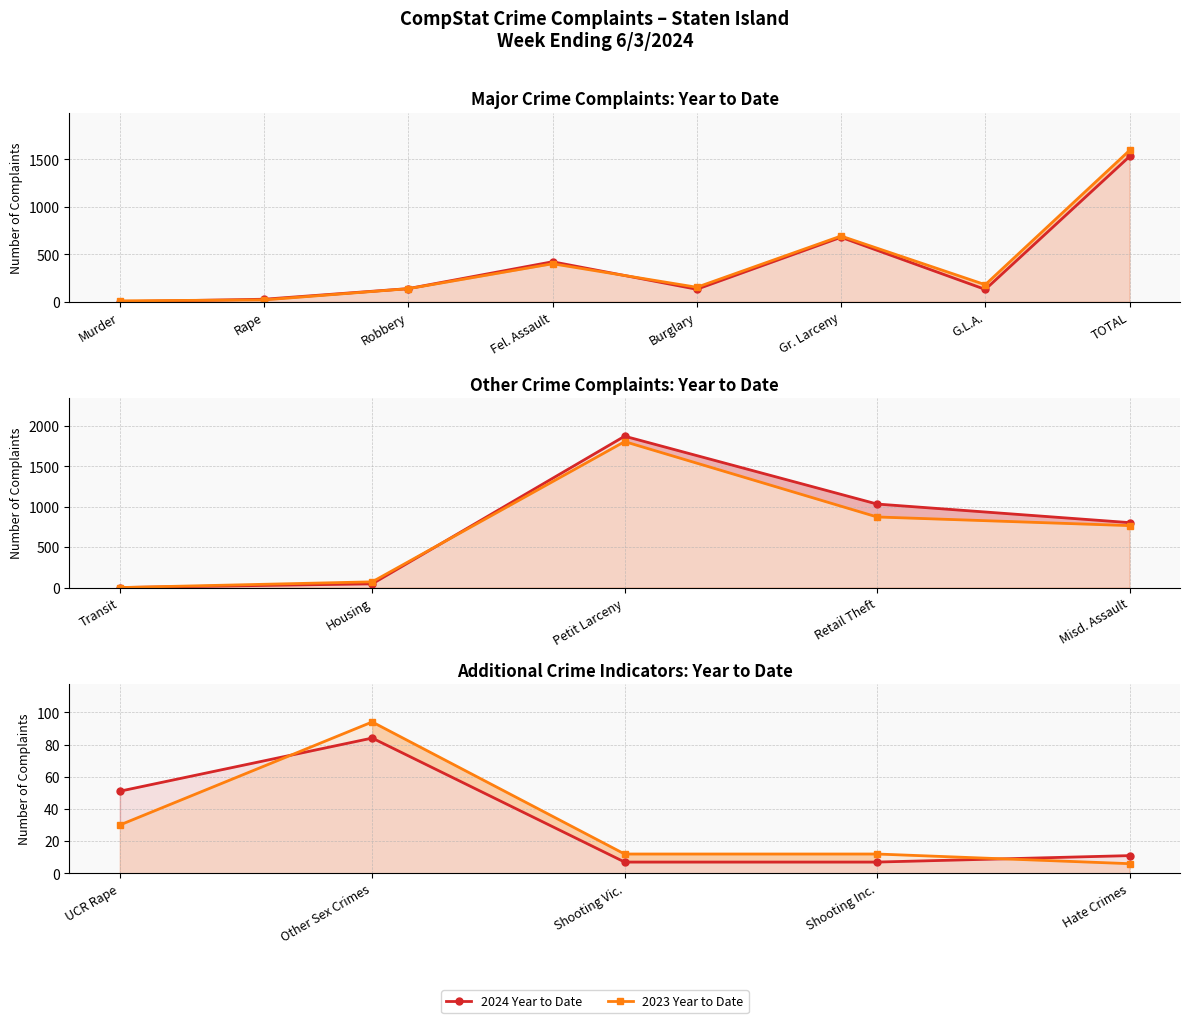

How many interior local peaks does the 2023 Year to Date series have?

1